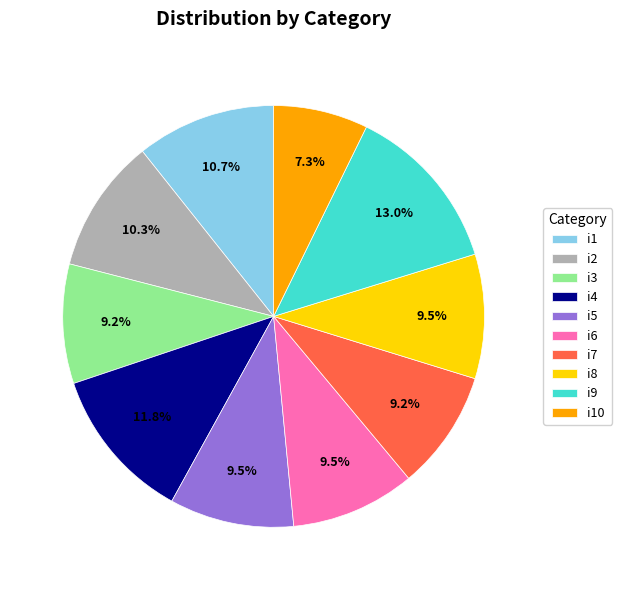

Is i8 the majority of the pie?

No